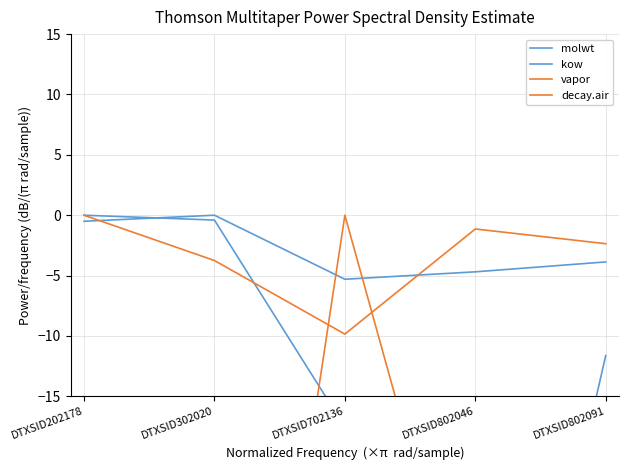

True or false: kow has more than 0 interior local peaks.

False